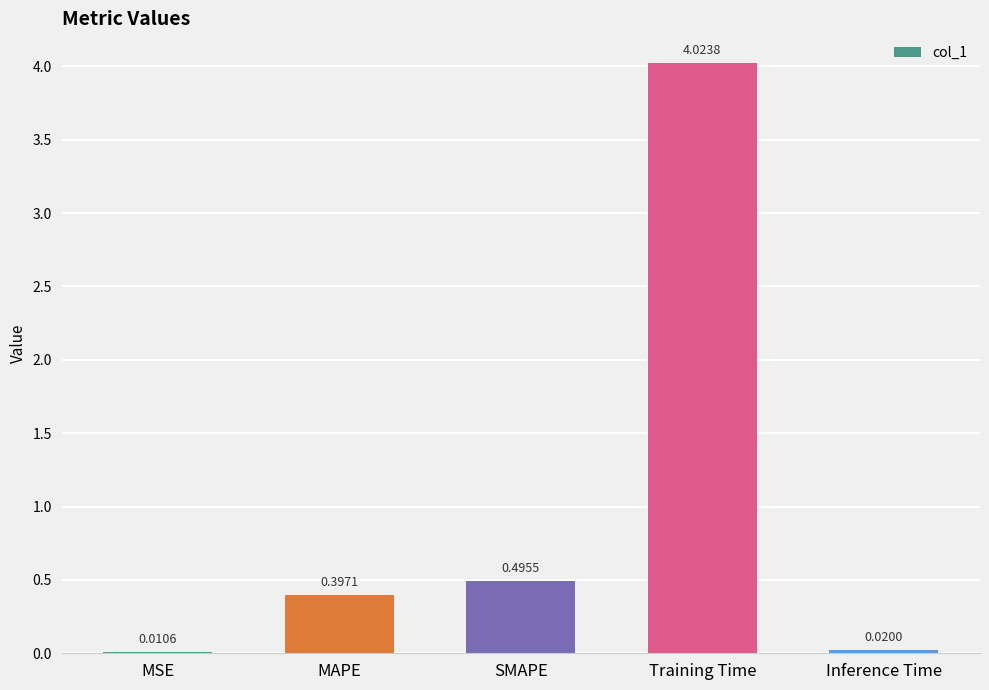

Which has a higher value, SMAPE or Inference Time?

SMAPE